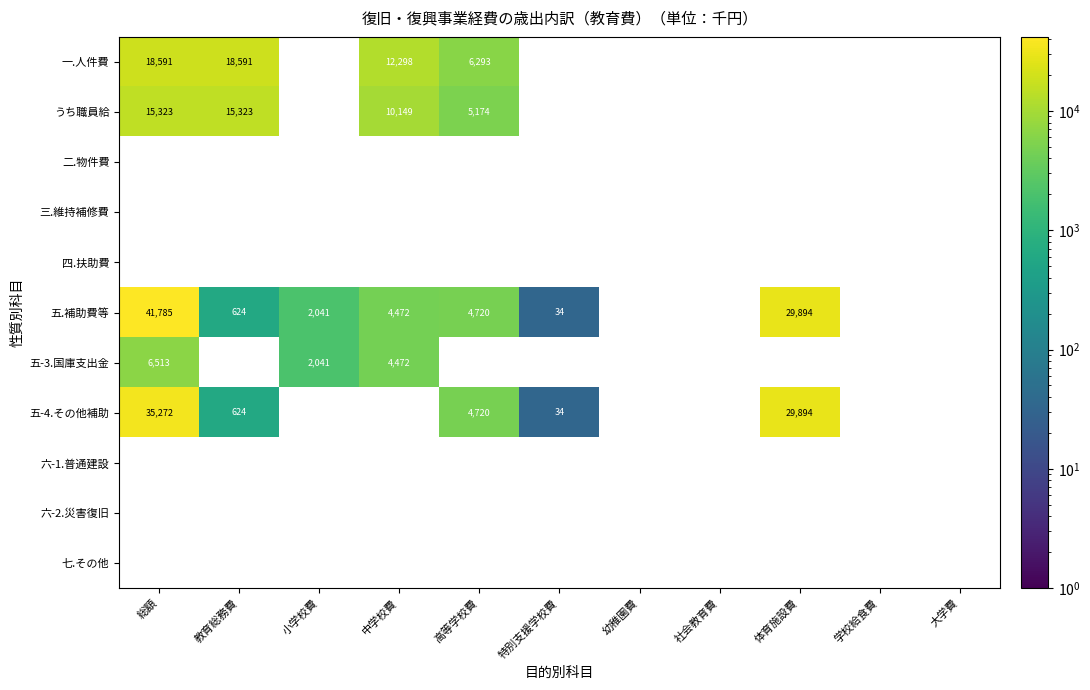

True or false: 一.人件費 has a value of 18591 at 総額.

True